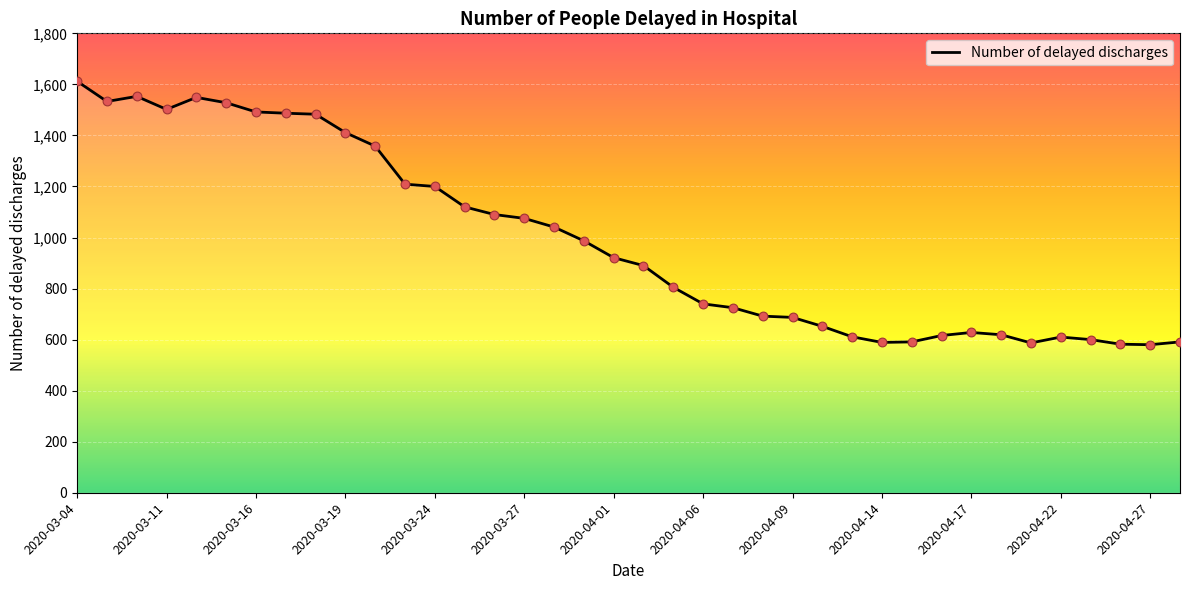

Approximately how many times larger is the value at 2020-04-13 compared to 2020-04-27?

1.1